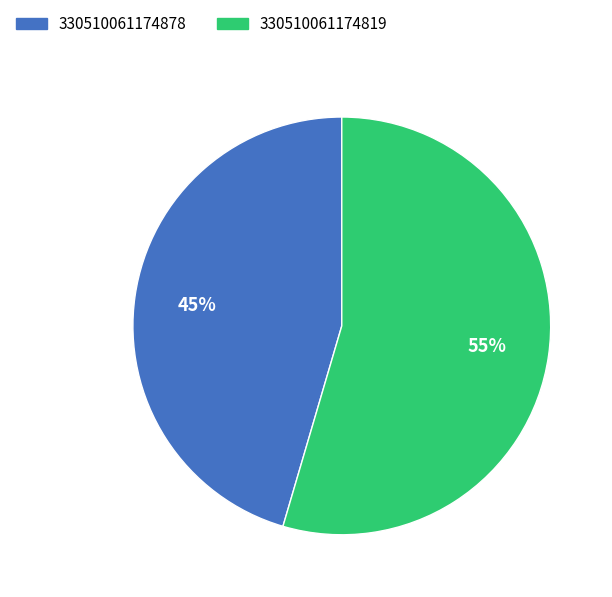

How many slices are in this pie chart?

2